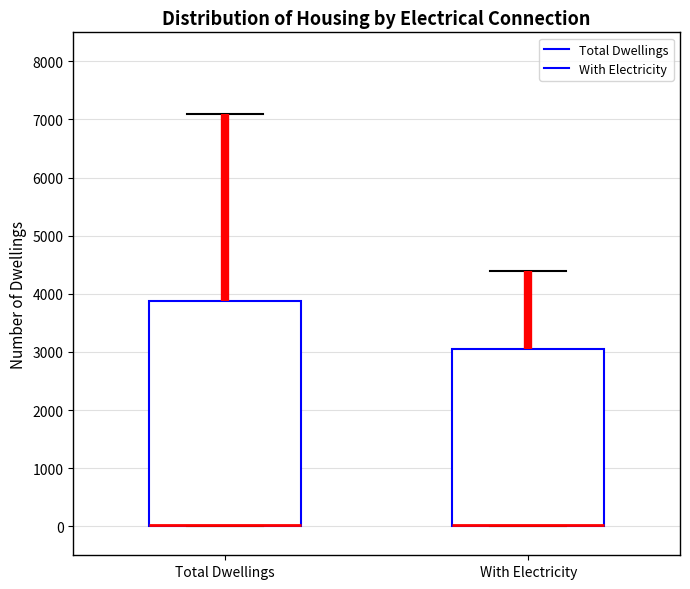

Comparing the boxes themselves (not the whiskers), which one is the tallest?

Total Dwellings